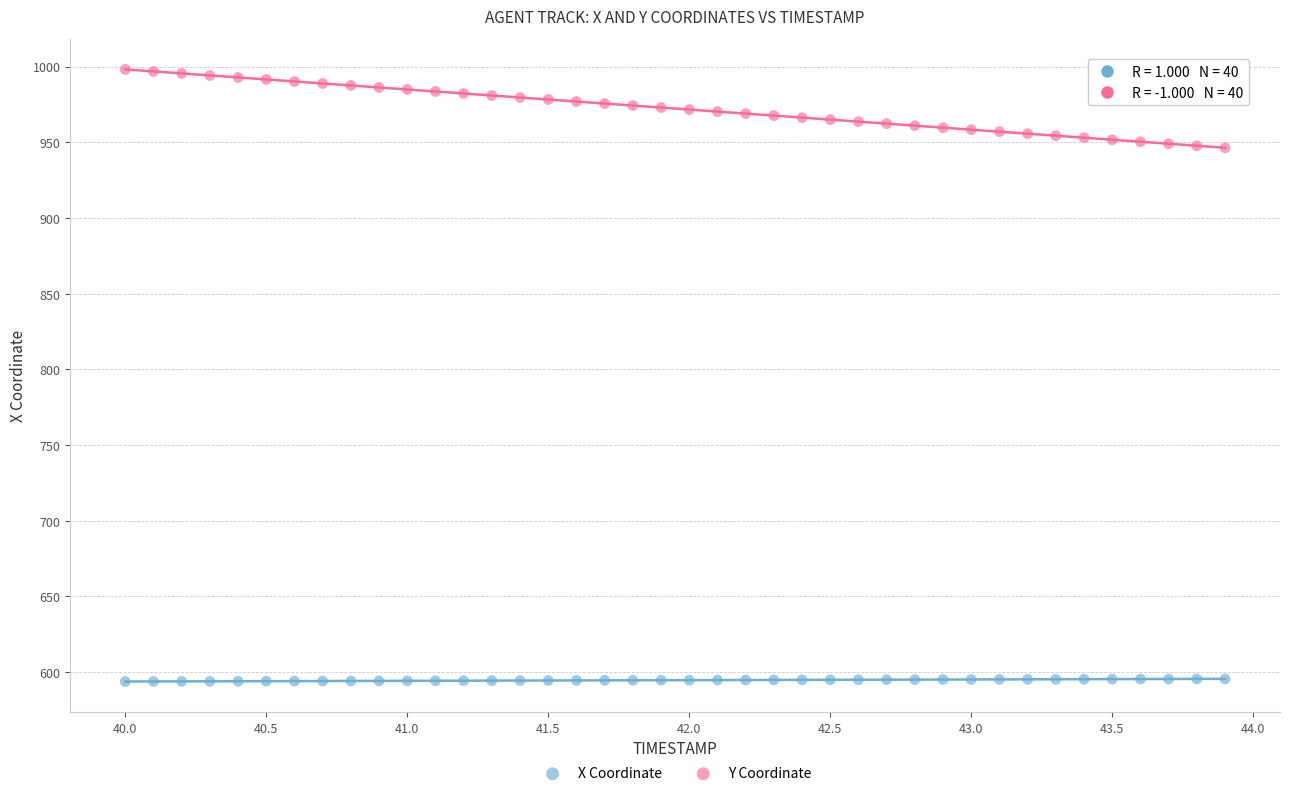

Across all data points, what is the range of X values (max minus min)?

3.9